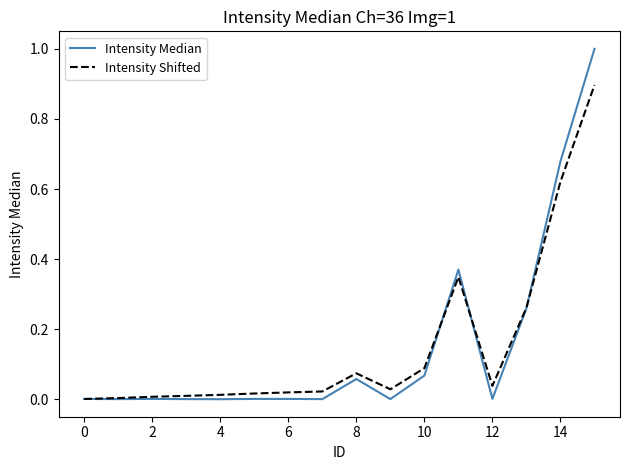

What is the greatest value displayed?

1.0